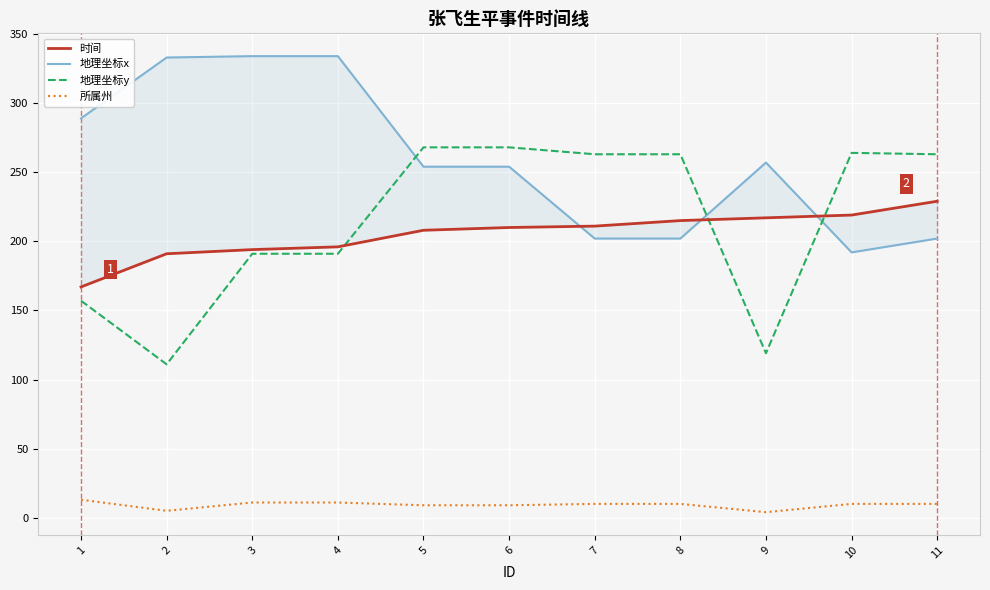

How many values in the 时间 series are below 210?

5